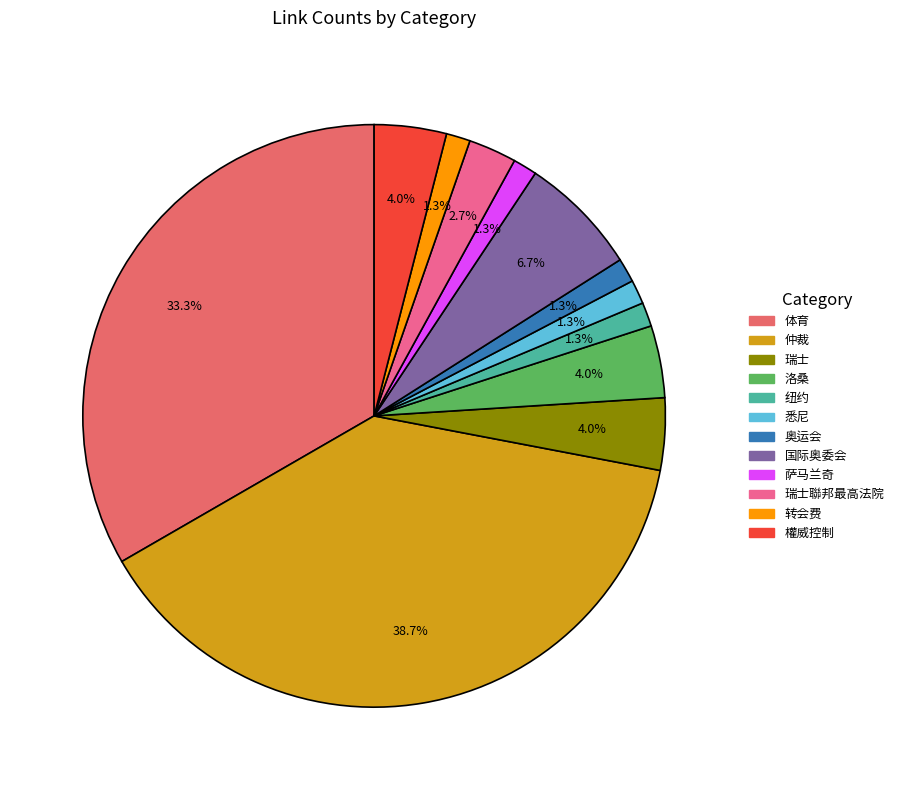

To the nearest percent, what portion does 悉尼 represent?

1%